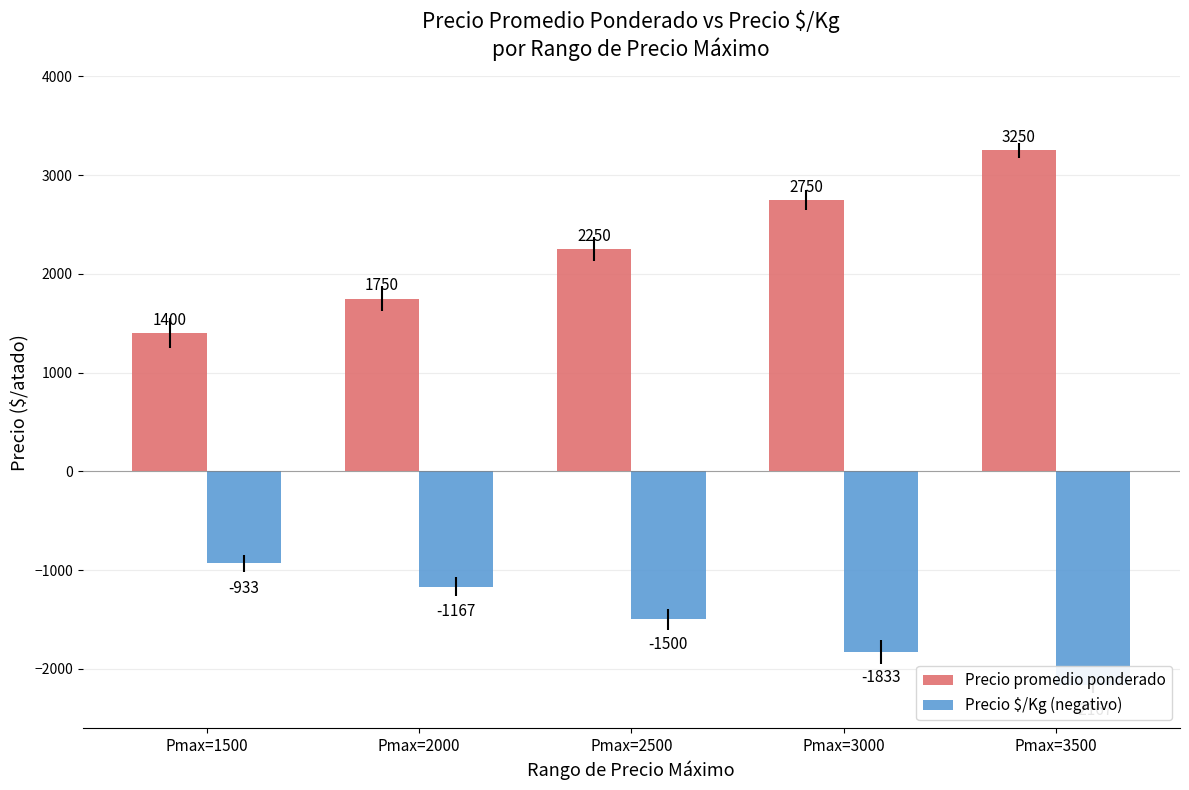

Which has a higher value, Pmax=2500 or Pmax=1500?

Pmax=2500